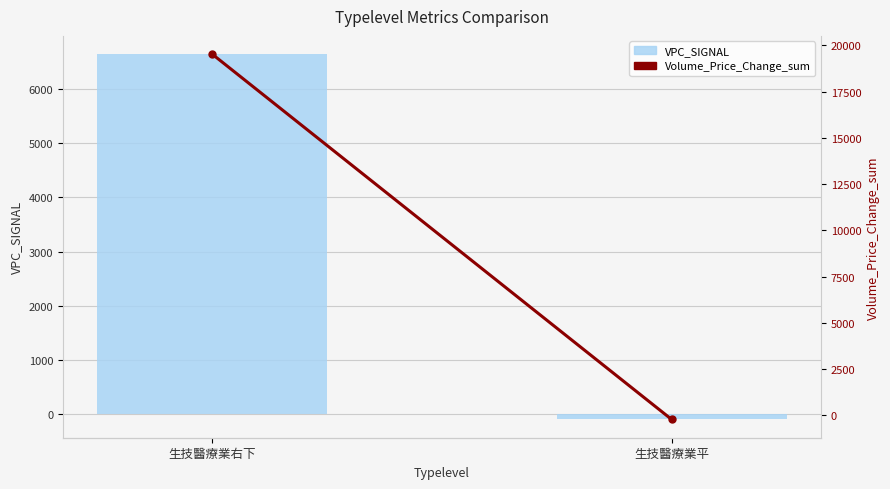

What value does the Volume_Price_Change_sum series have at 生技醫療業平?

-215.5